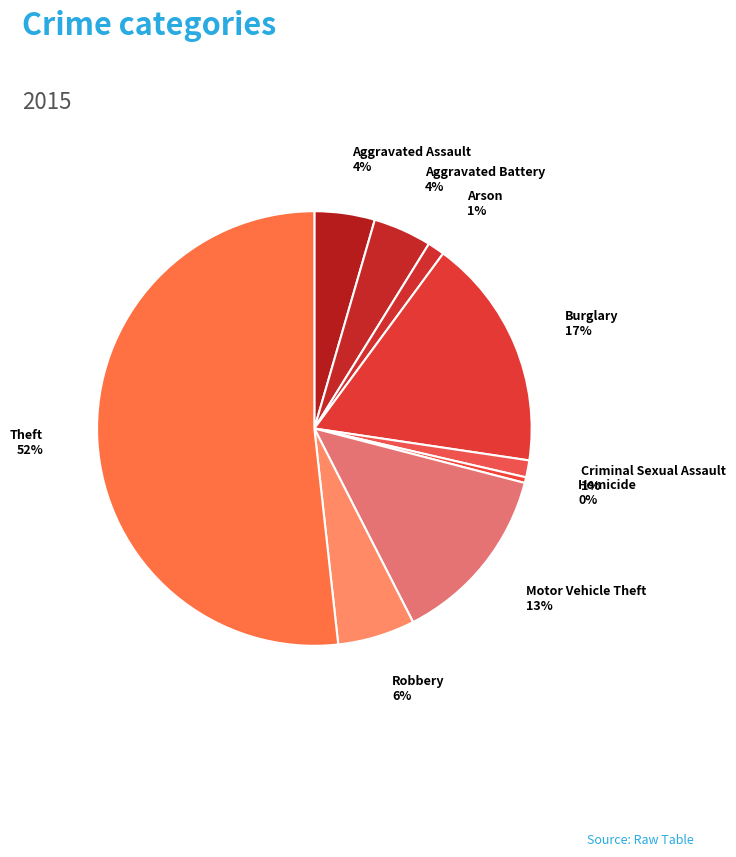

Rank the categories by value from lowest to highest.

Homicide, Arson, Criminal Sexual Assault, Aggravated Battery, Aggravated Assault, Robbery, Motor Vehicle Theft, Burglary, Theft